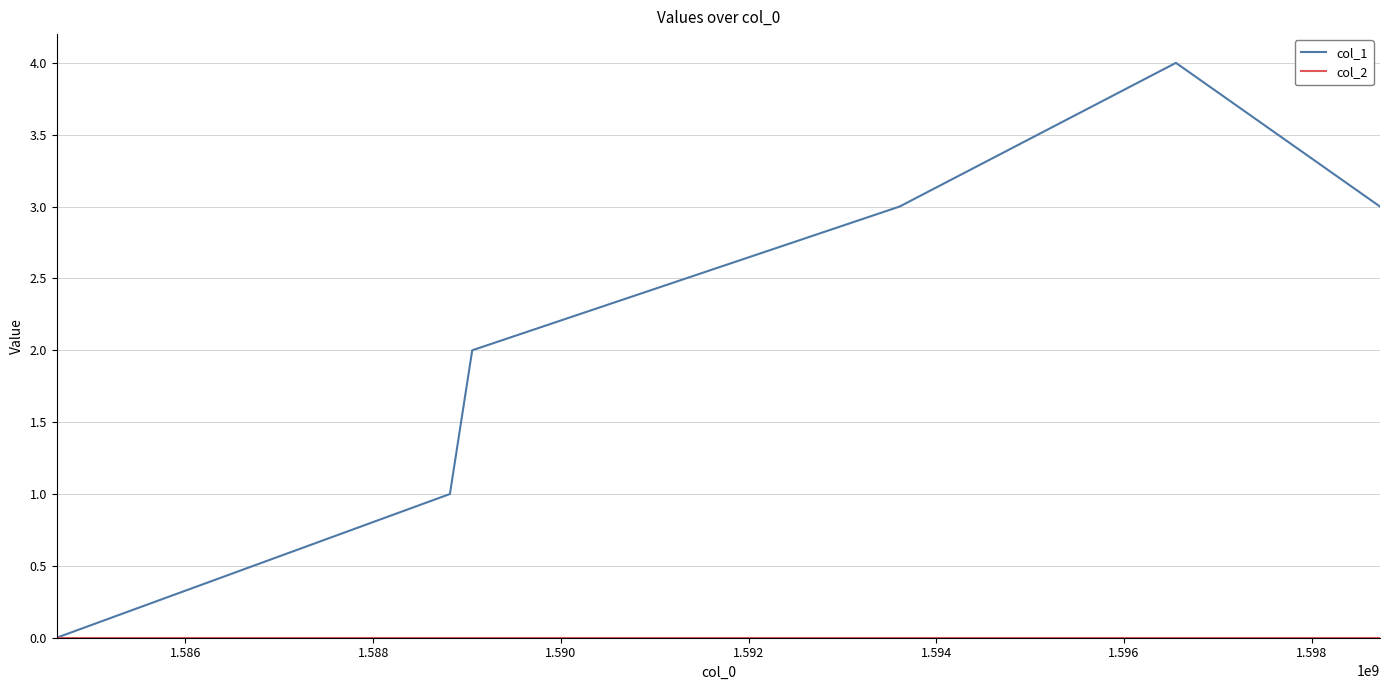

What is the maximum value shown in the chart?

4